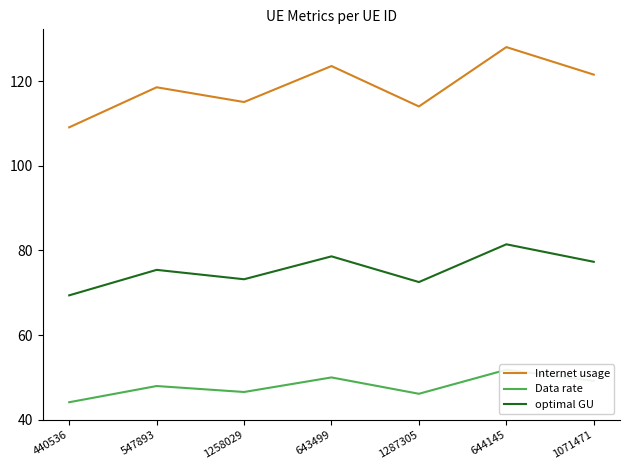

True or false: Internet usage and Data rate cross at least once.

False